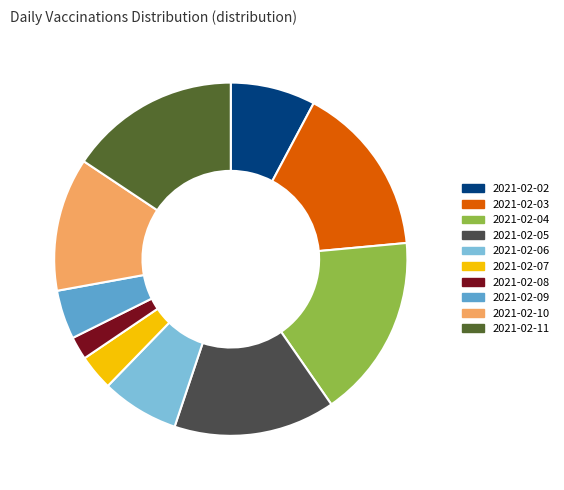

Count the number of slices in the pie.

10